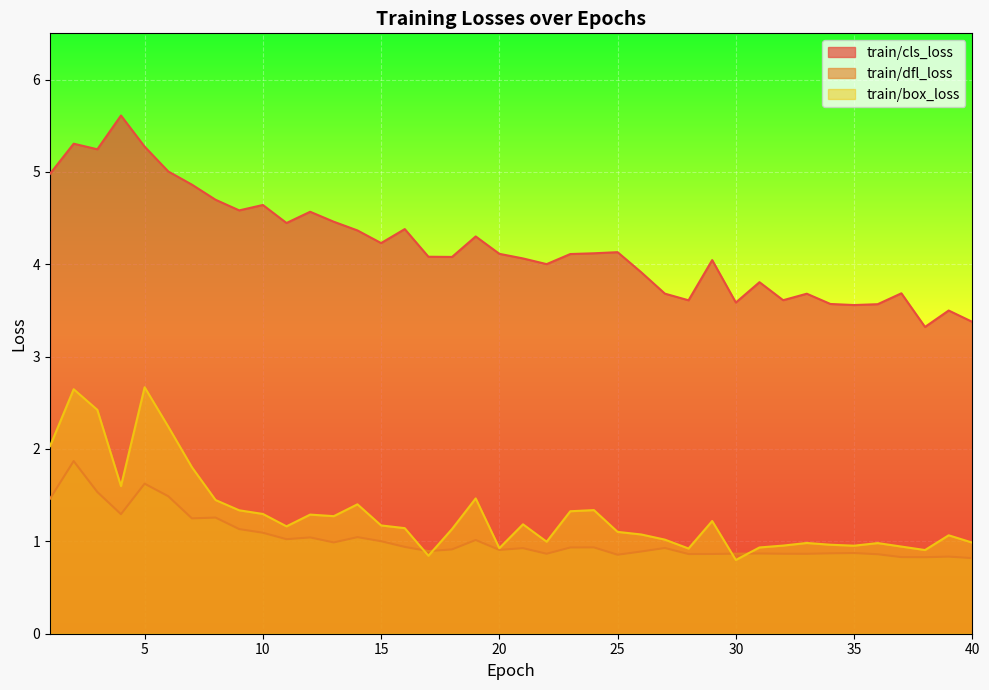

Reading right to left, list all the values displayed in this chart.

train/cls_loss: 3.4	3.5	3.3	3.7	3.6	3.6	3.6	3.7	3.6	3.8	3.6	4.0	3.6	3.7	3.9	4.1	4.1	4.1	4.0	4.1	4.1	4.3	4.1	4.1	4.4	4.2	4.4	4.5	4.6	4.4	4.6	4.6	4.7	4.9	5.0	5.3	5.6	5.2	5.3	5.0
train/dfl_loss: 0.8	0.8	0.8	0.8	0.9	0.9	0.9	0.9	0.9	0.9	0.9	0.9	0.9	0.9	0.9	0.9	0.9	0.9	0.9	0.9	0.9	1.0	0.9	0.9	0.9	1.0	1.0	1.0	1.0	1.0	1.1	1.1	1.3	1.2	1.5	1.6	1.3	1.5	1.9	1.5
train/box_loss: 1.0	1.1	0.9	0.9	1.0	1.0	1.0	1.0	1.0	0.9	0.8	1.2	0.9	1.0	1.1	1.1	1.3	1.3	1.0	1.2	0.9	1.5	1.1	0.8	1.1	1.2	1.4	1.3	1.3	1.2	1.3	1.3	1.4	1.8	2.2	2.7	1.6	2.4	2.6	2.0